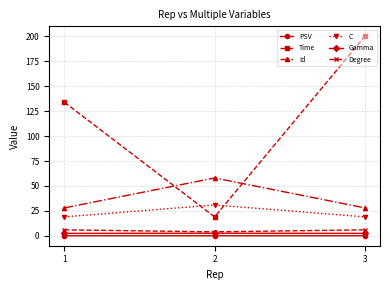

Which series has the largest range (max minus min)?

Time